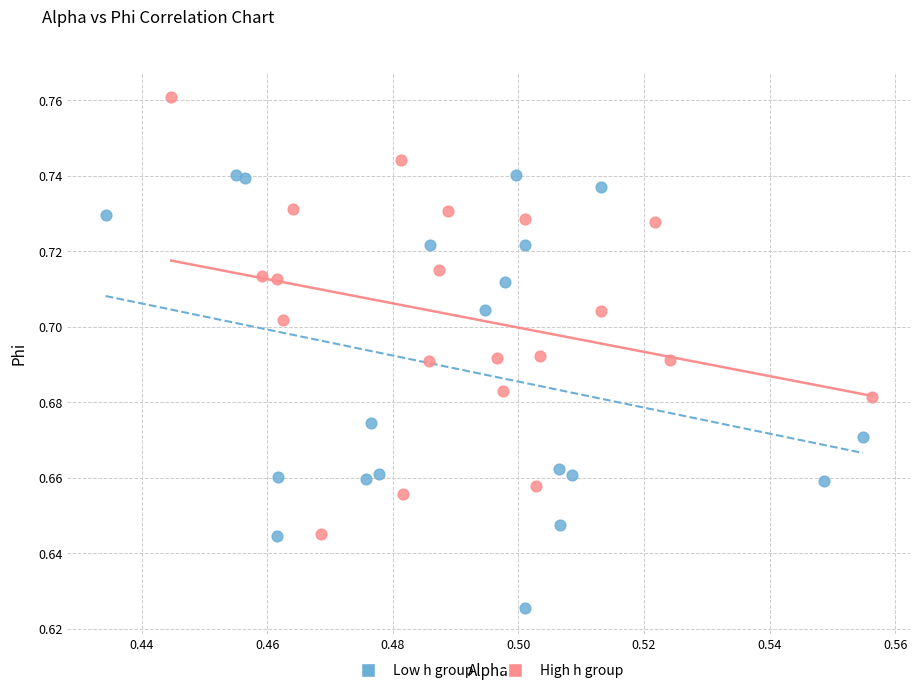

Which series reaches the maximum Y coordinate?

High h group